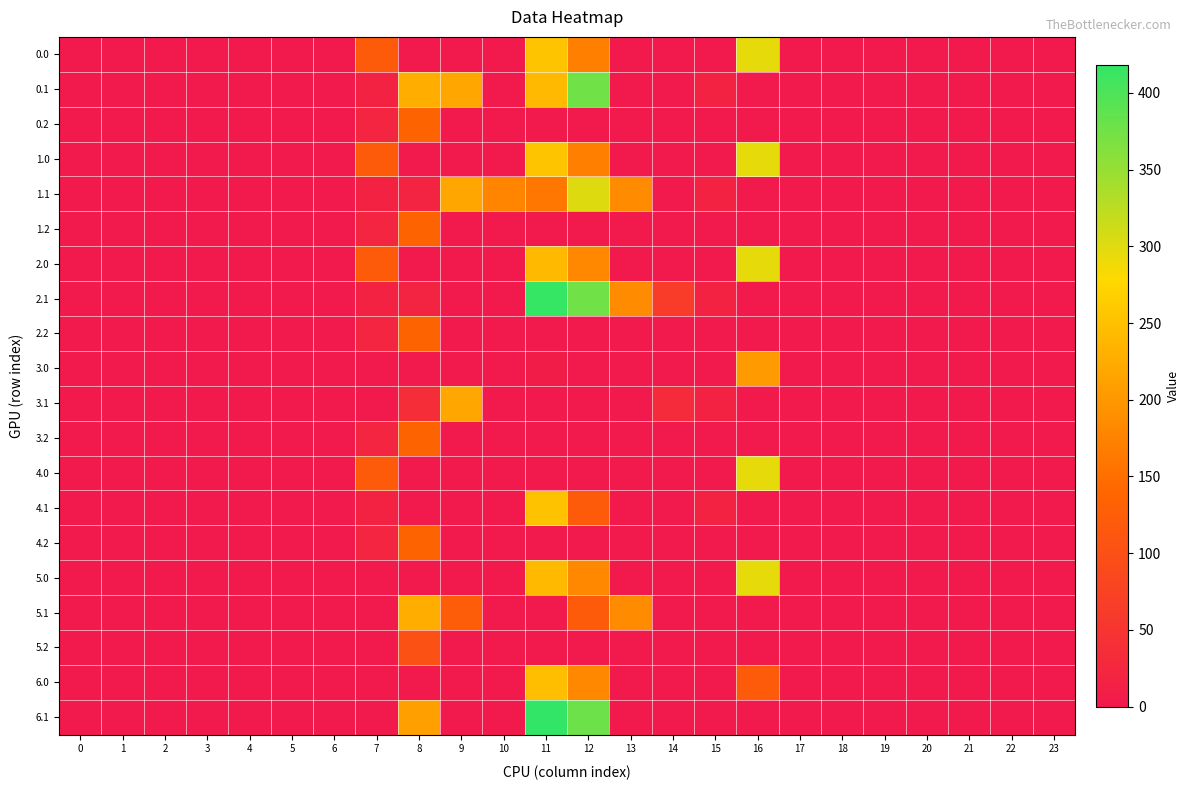

At which category does the chart reach its peak across all series?

11